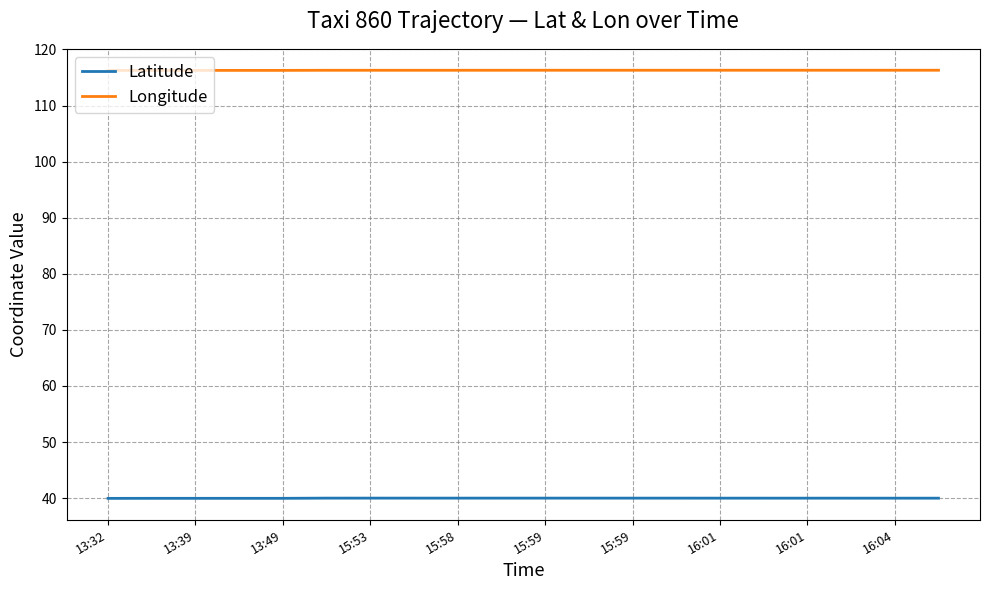

Which series has the largest total across all categories?

Longitude